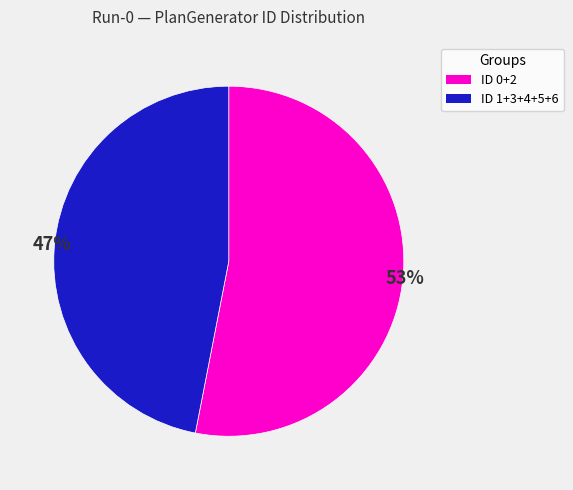

To the nearest percent, what is the average slice percentage?

50%